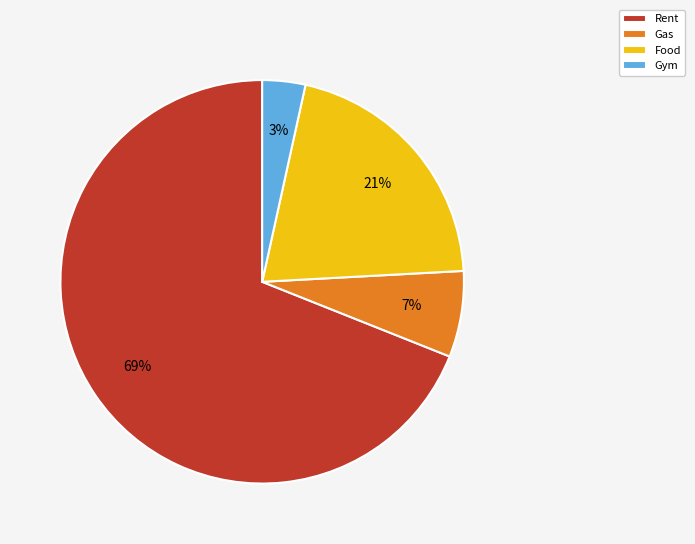

To the nearest percent, what portion does Food represent?

21%